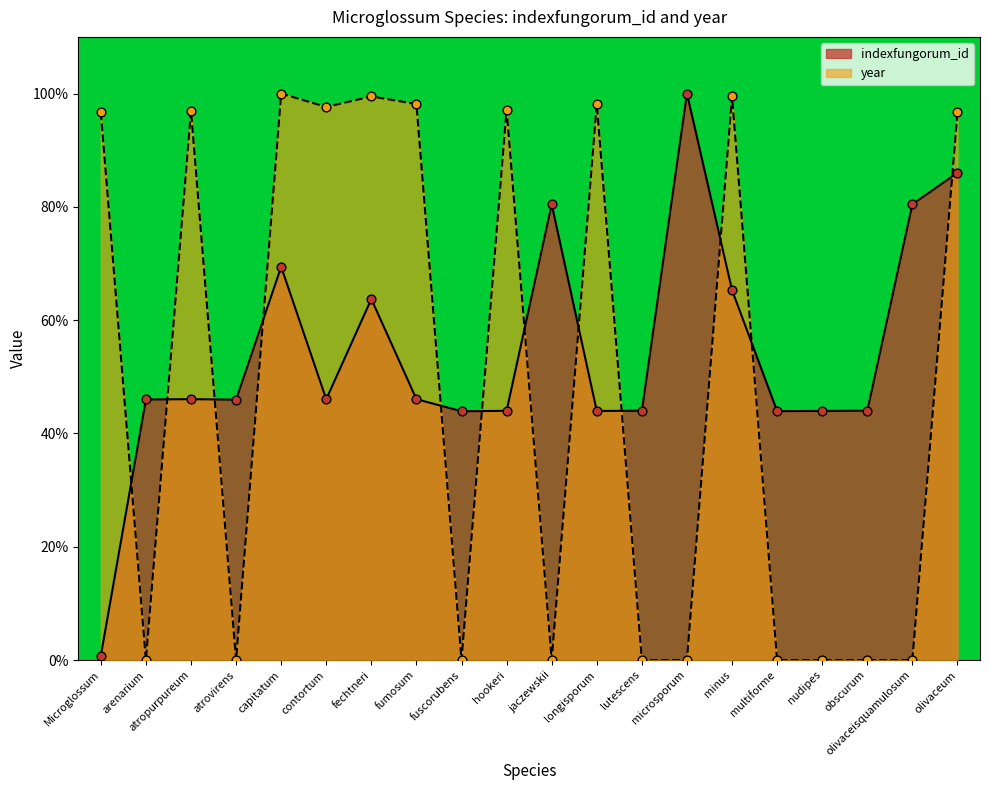

Which series has the largest total across all categories?

indexfungorum_id